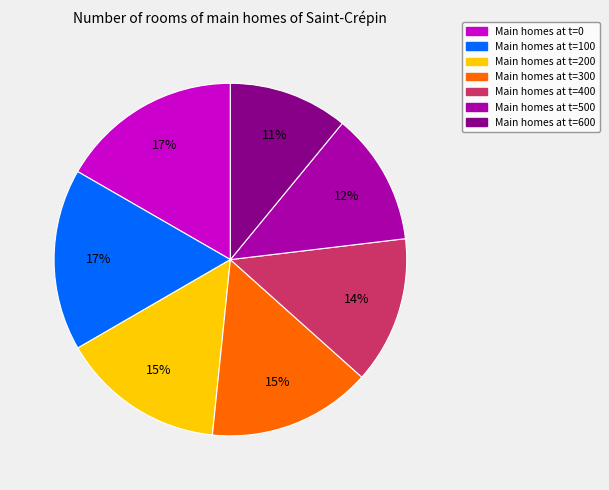

Is there any slice that represents more than half of the pie?

No